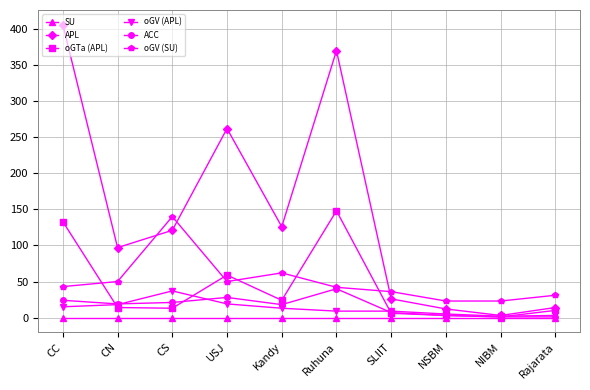

What position from the right is CC?

10